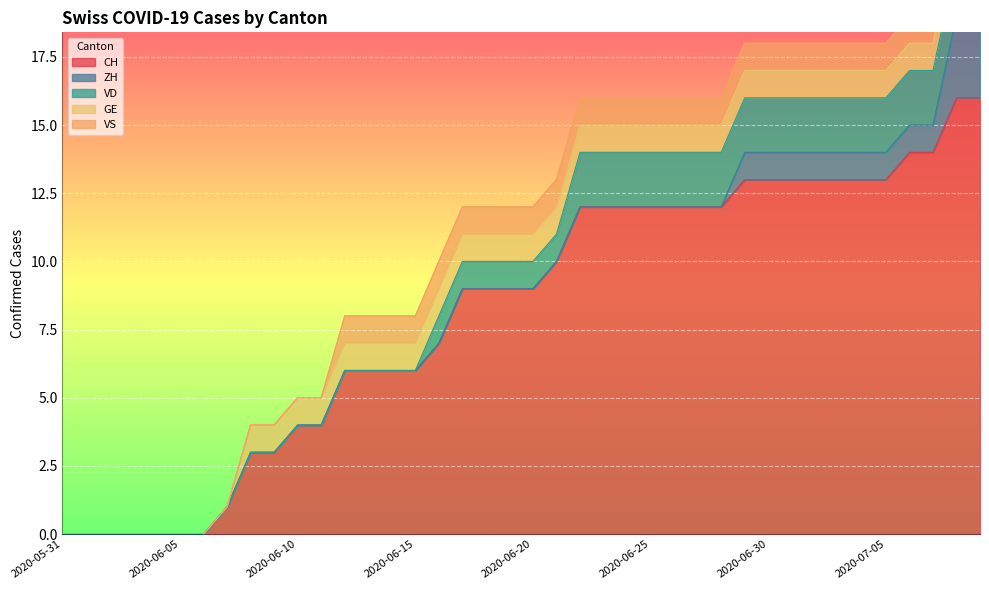

Which series has the largest total across all categories?

CH